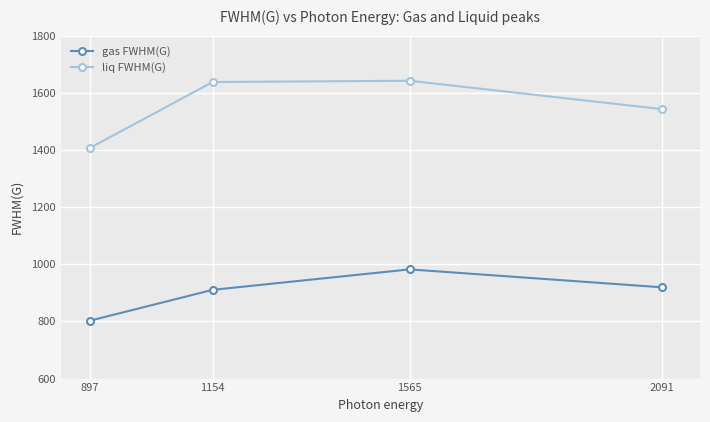

What is the lowest value of the liq FWHM(G) series?

1406.5